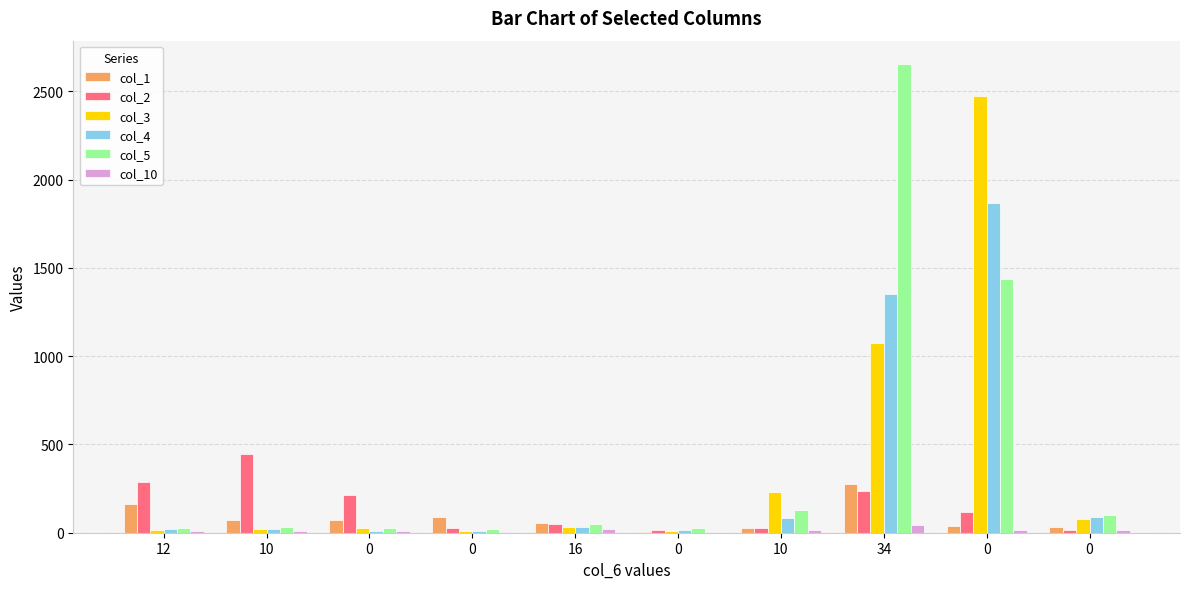

Are the bars grouped side by side (vs. stacked)?

Yes